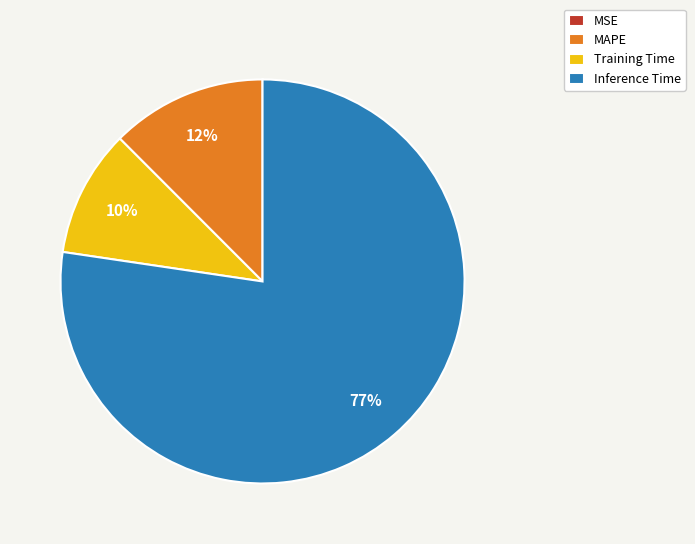

To the nearest percent, what portion does Training Time represent?

10%